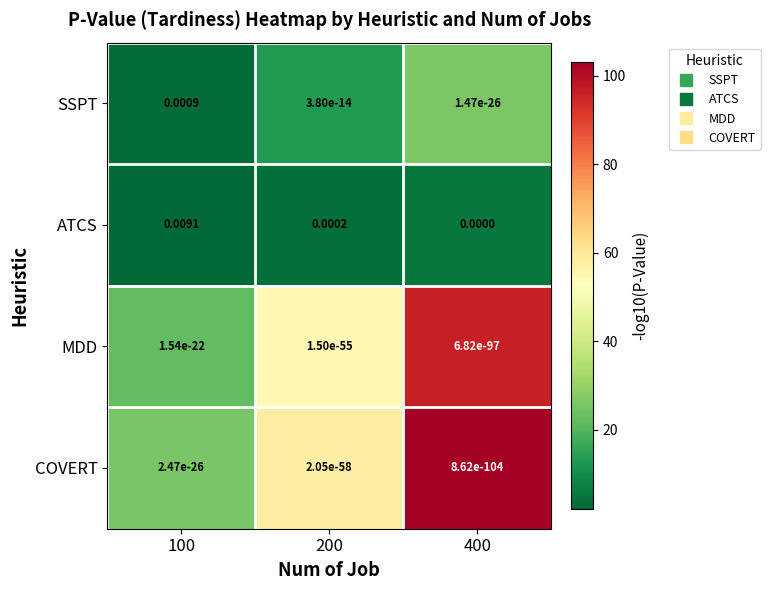

Is the value of SSPT at 100 greater than the value of COVERT at 200?

Yes